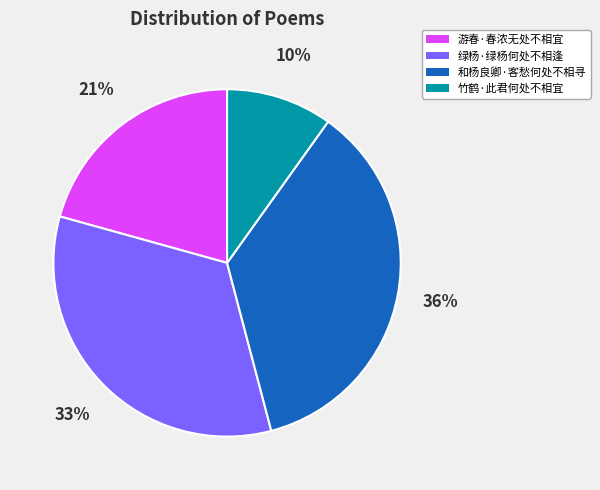

Which slice is the largest?

和杨良卿·客愁何处不相寻